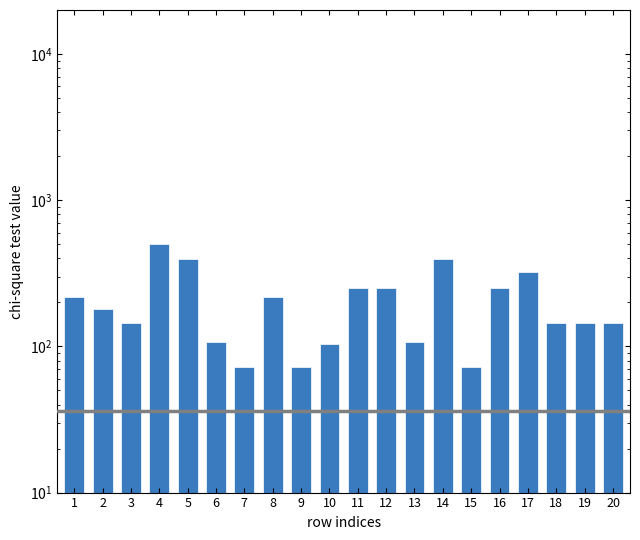

Approximately how many times larger is the value at 2 compared to 5?

0.5